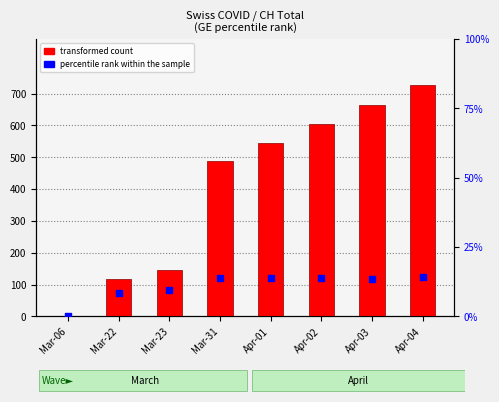

Which series reaches the maximum Y coordinate?

transformed count